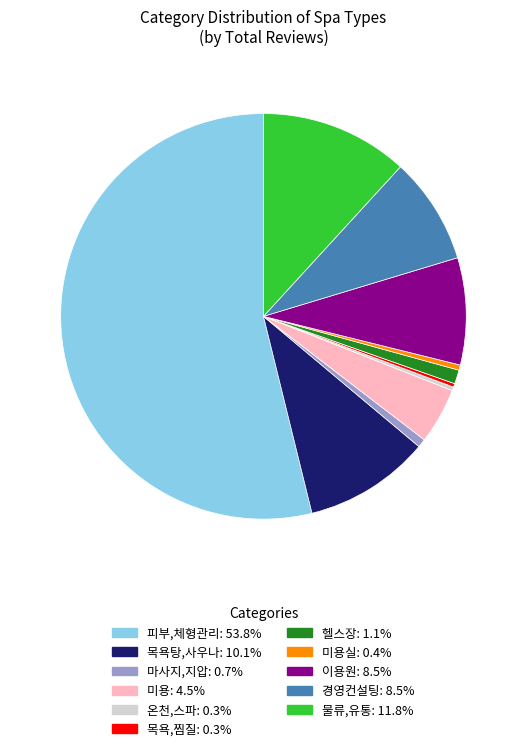

Is there any slice that represents more than half of the pie?

Yes